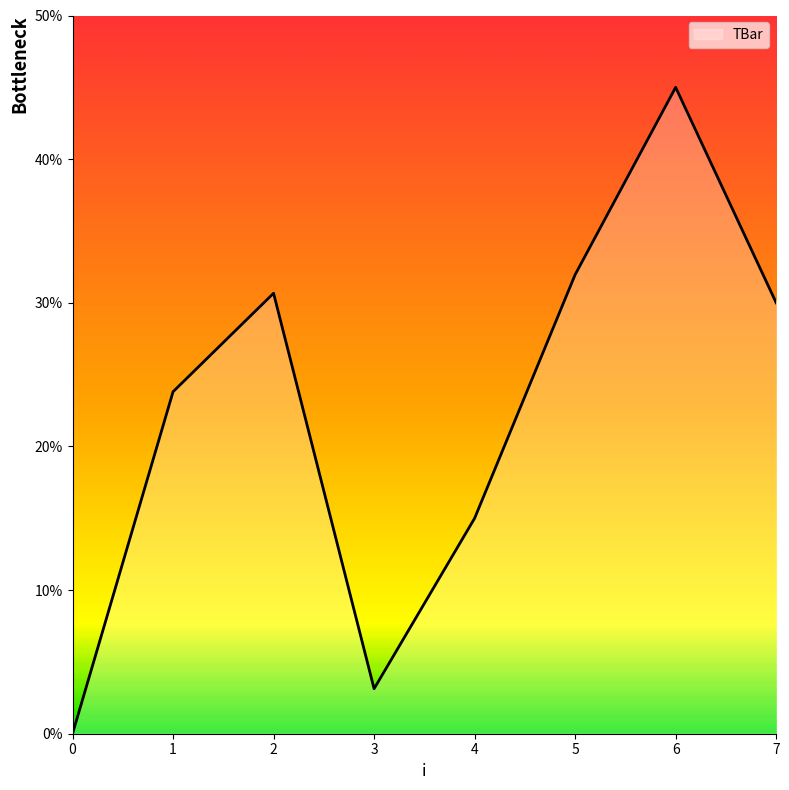

The chart shows a value of 8.5 at 7. True or false?

False